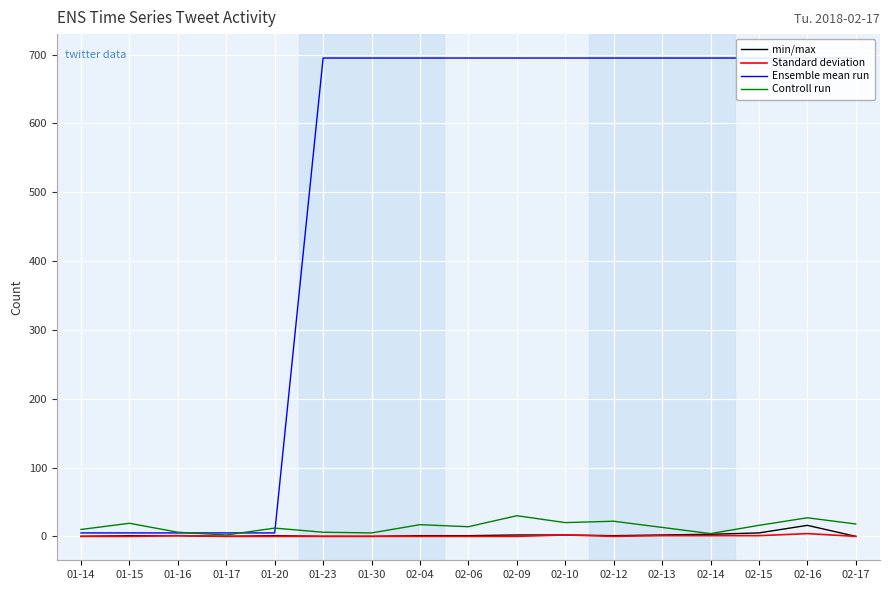

True or false: Standard deviation has more than 2 interior local peaks.

True